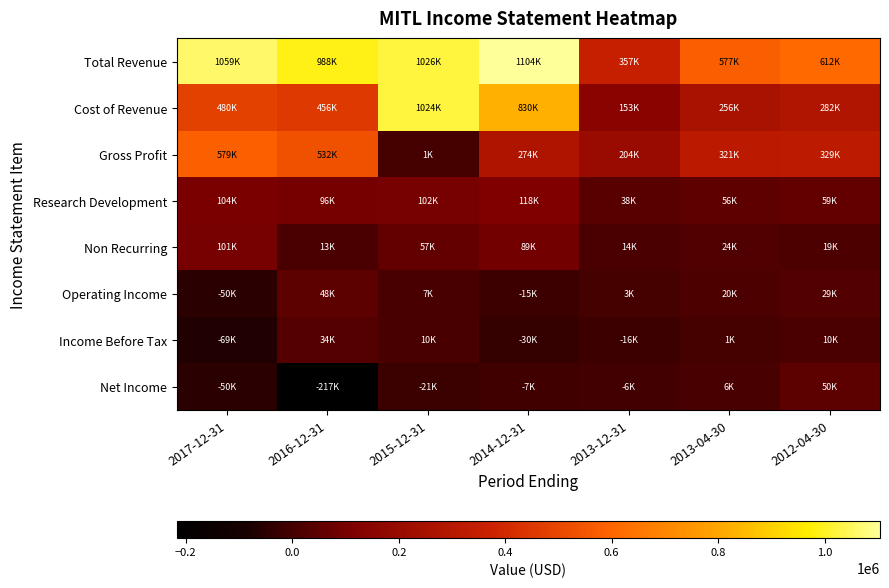

Between 2015-12-31 and 2013-04-30, which series saw the biggest shift?

Cost of Revenue